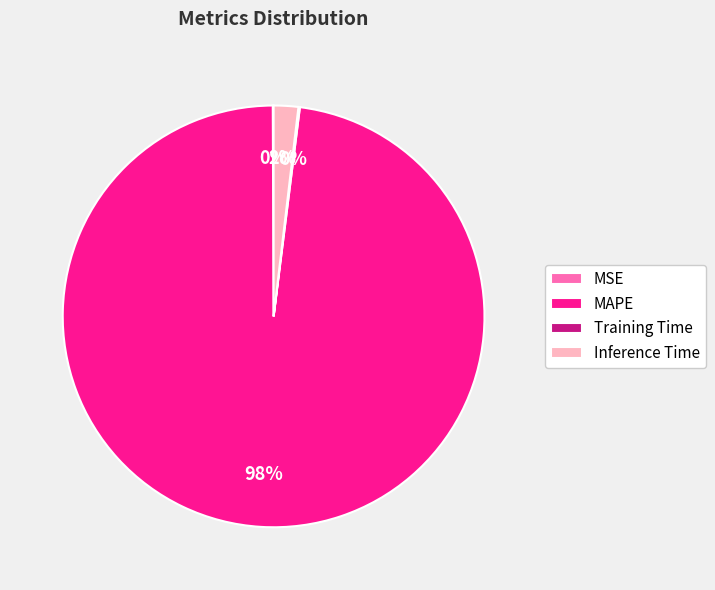

To the nearest percent, what portion does Inference Time represent?

2%